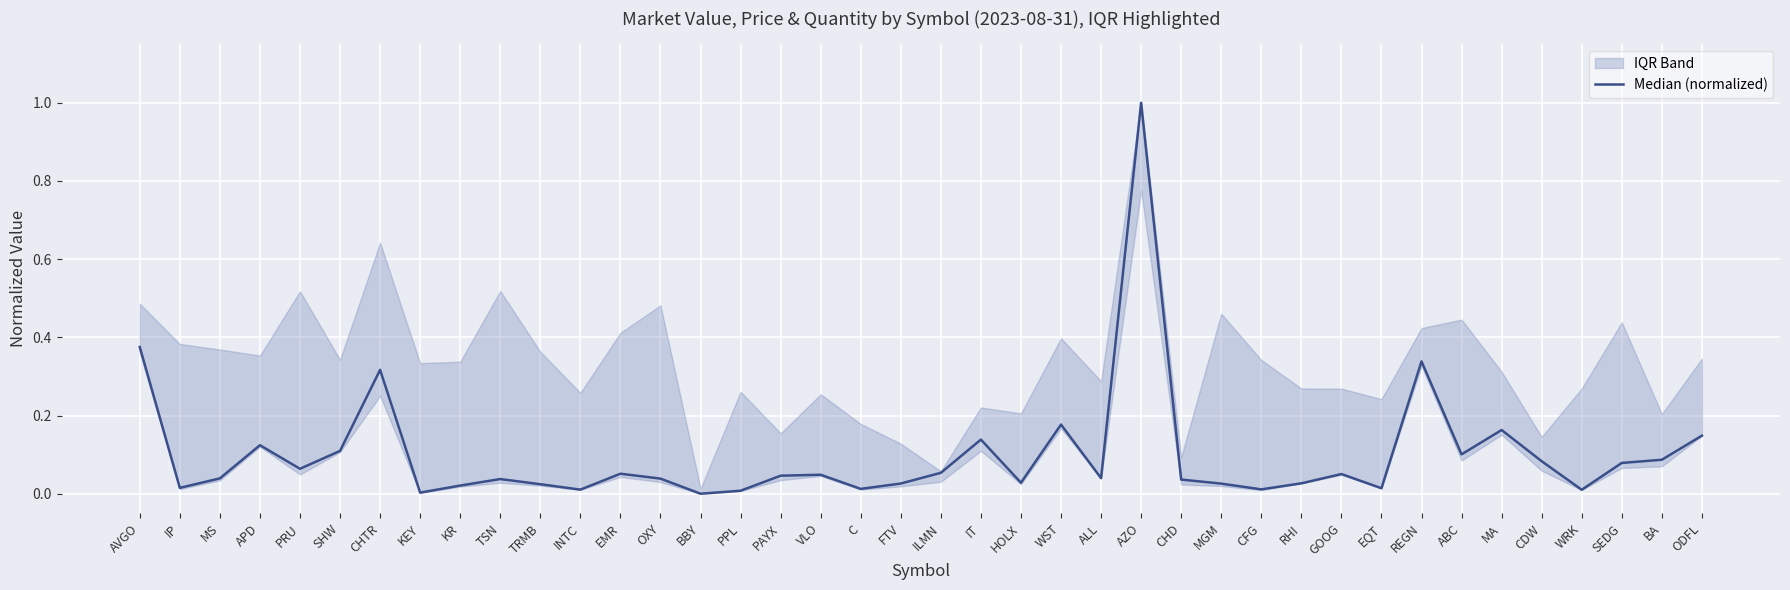

The value at GOOG is 0.1. True or false?

False